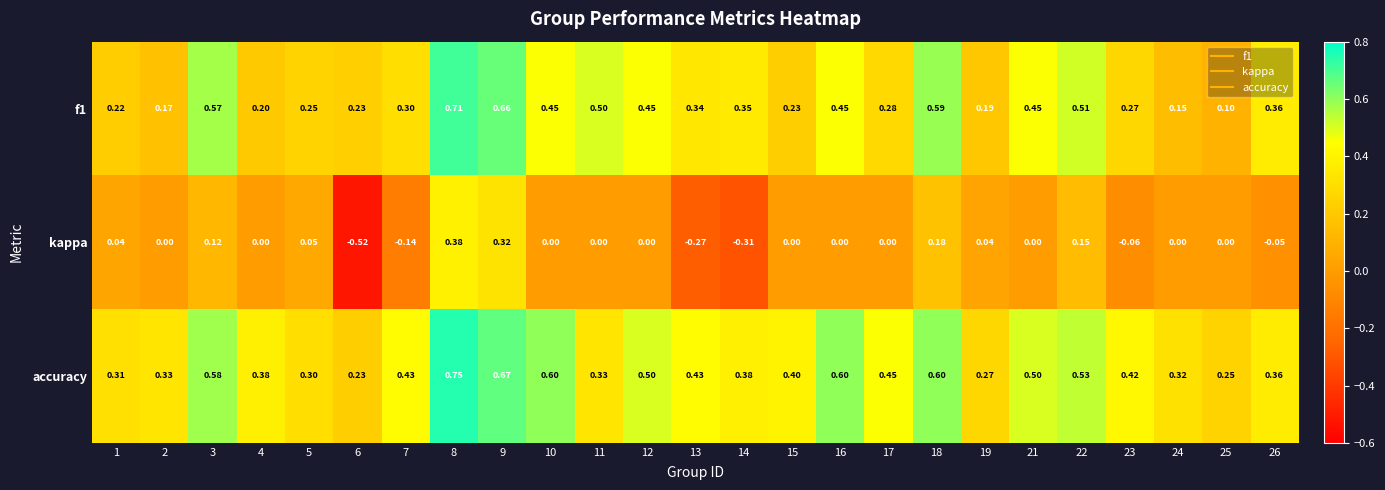

At which category is the sum across all series the highest?

8